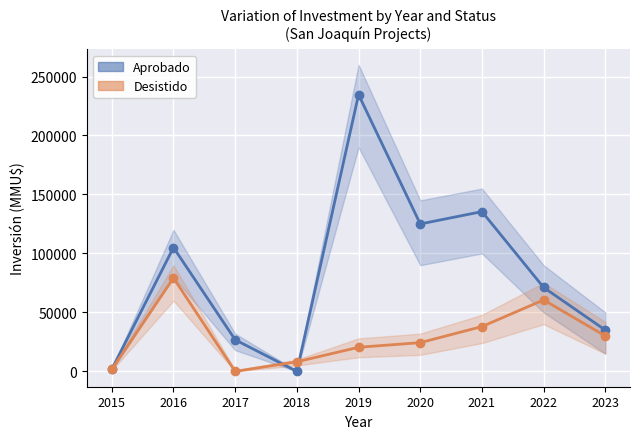

At which label is Aprobado closest to 117334?

2020